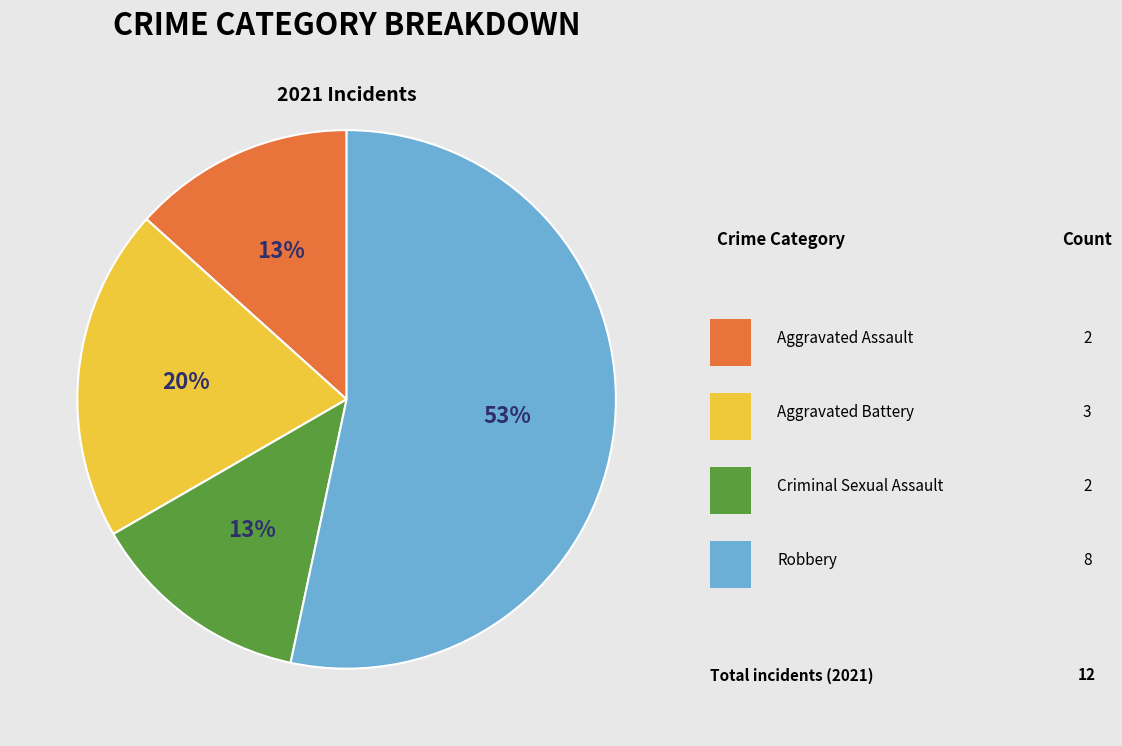

Is there a majority slice in this chart?

Yes